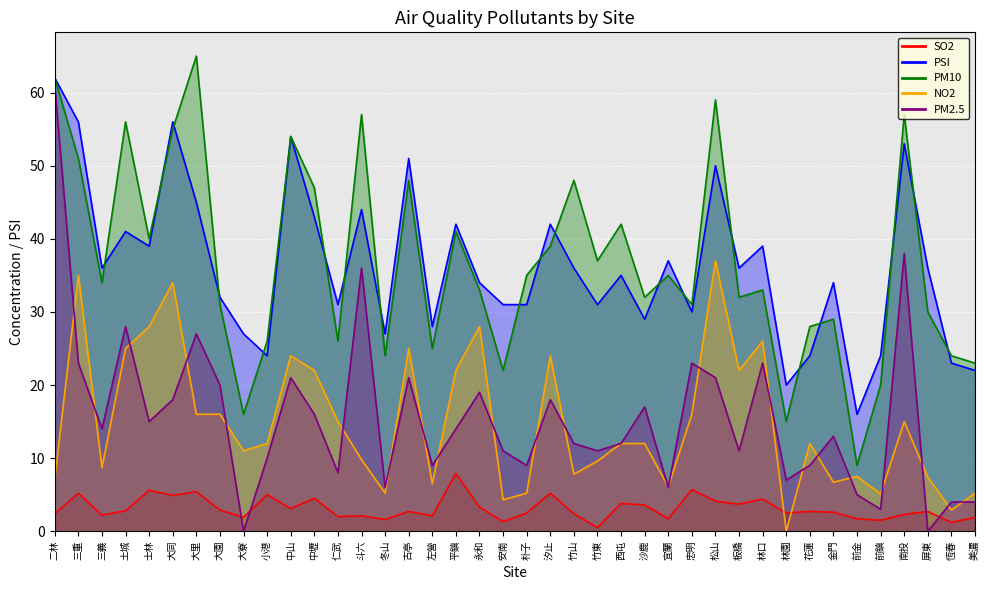

What is the sum of all SO2 values?

125.6